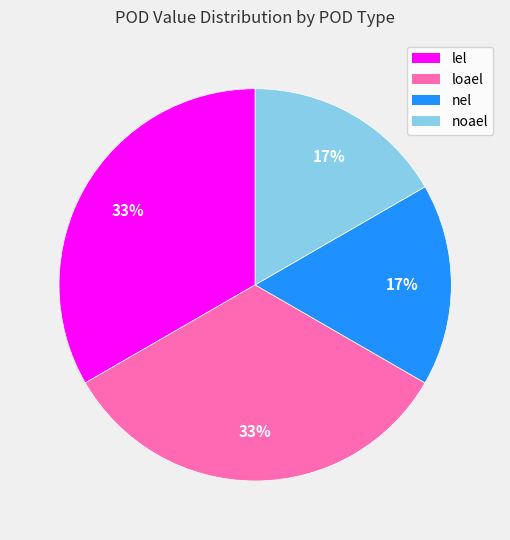

Approximately how many times larger is the value at noael compared to lel?

0.5